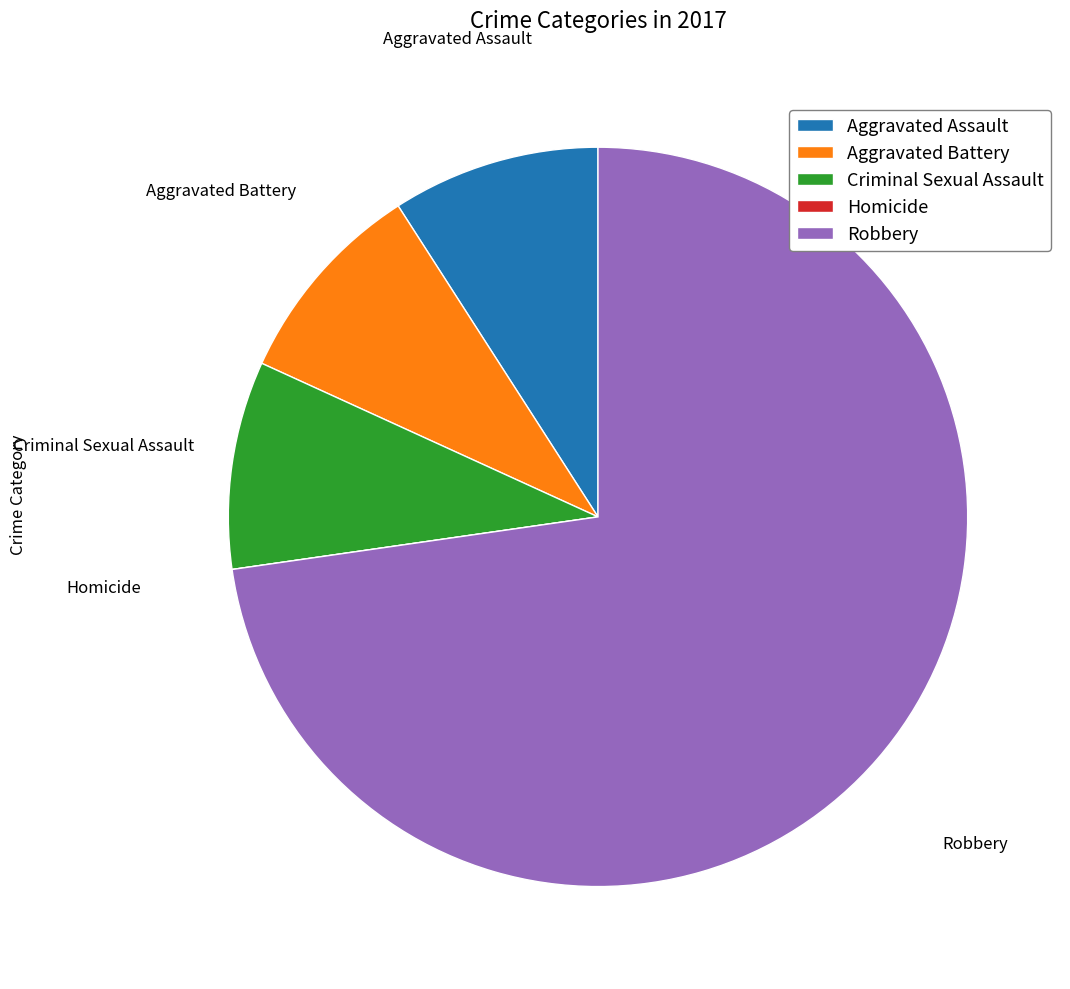

True or false: Aggravated Assault accounts for 9% of the total.

True